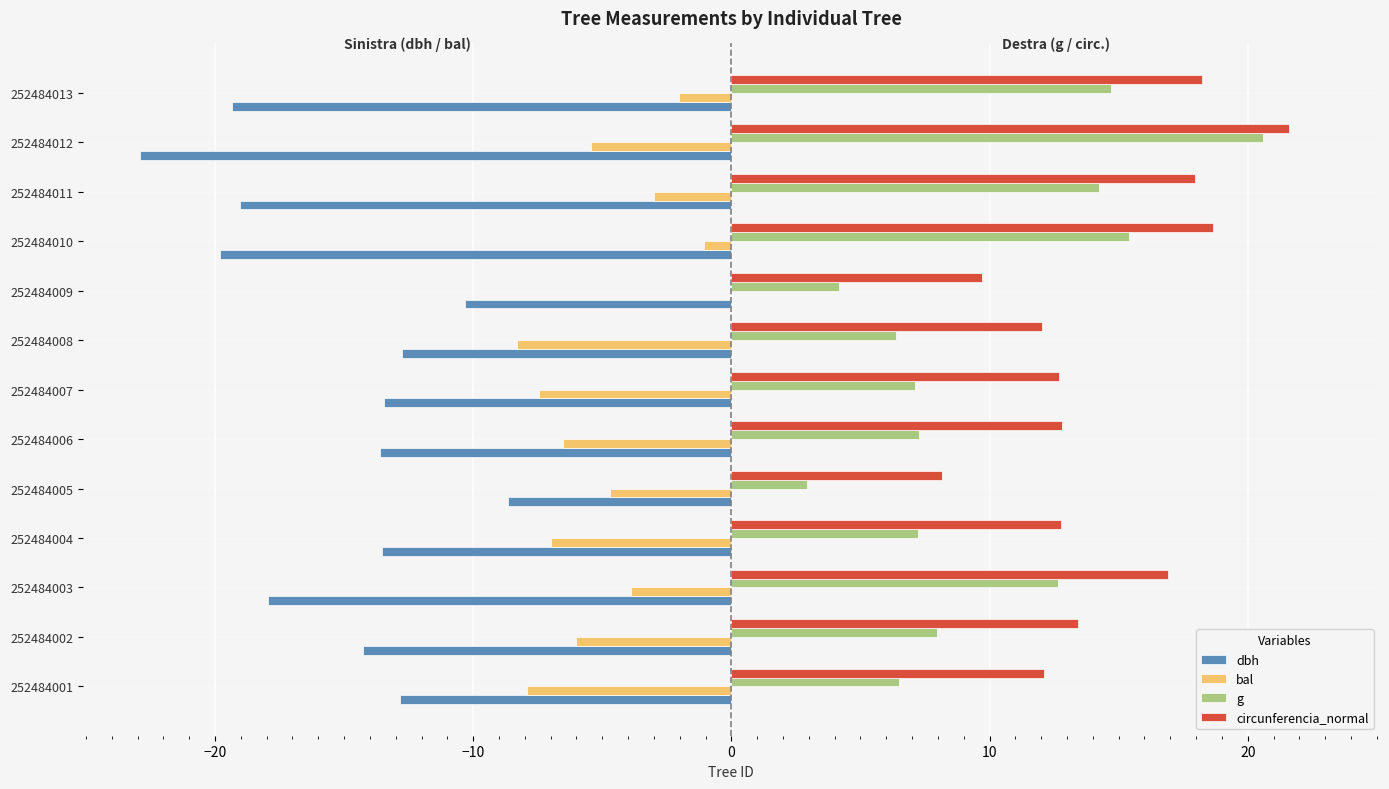

What is the greatest value displayed?

21.6